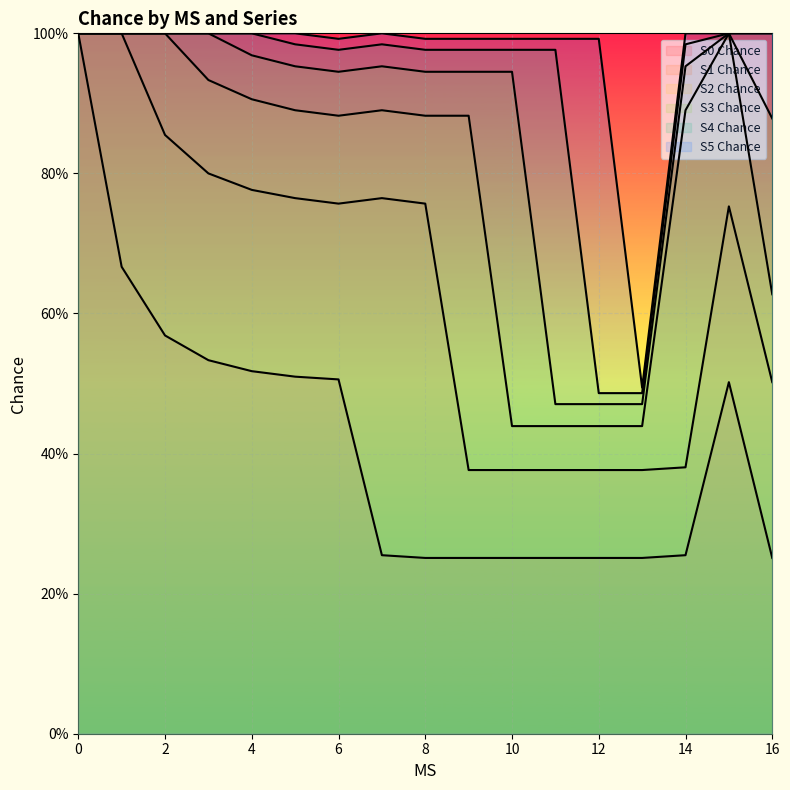

Reading left to right, extract all data points from this chart.

S0 Chance: 0=1.0	1=0.7	2=0.6	3=0.5	4=0.5	5=0.5	6=0.5	7=0.3	8=0.3	9=0.3	10=0.3	11=0.3	12=0.3	13=0.3	14=0.3	15=0.5	16=0.3
S1 Chance: 0=1.0	1=1.0	2=0.9	3=0.8	4=0.8	5=0.8	6=0.8	7=0.8	8=0.8	9=0.4	10=0.4	11=0.4	12=0.4	13=0.4	14=0.4	15=0.8	16=0.5
S2 Chance: 0=1.0	1=1.0	2=1.0	3=0.9	4=0.9	5=0.9	6=0.9	7=0.9	8=0.9	9=0.9	10=0.4	11=0.4	12=0.4	13=0.4	14=0.9	15=1.0	16=0.6
S3 Chance: 0=1.0	1=1.0	2=1.0	3=1.0	4=1.0	5=1.0	6=0.9	7=1.0	8=0.9	9=0.9	10=0.9	11=0.5	12=0.5	13=0.5	14=1.0	15=1.0	16=0.9
S4 Chance: 0=1.0	1=1.0	2=1.0	3=1.0	4=1.0	5=1.0	6=1.0	7=1.0	8=1.0	9=1.0	10=1.0	11=1.0	12=0.5	13=0.5	14=1.0	15=1.0	16=1.0
S5 Chance: 0=1.0	1=1.0	2=1.0	3=1.0	4=1.0	5=1.0	6=1.0	7=1.0	8=1.0	9=1.0	10=1.0	11=1.0	12=1.0	13=0.5	14=1.0	15=1.0	16=1.0